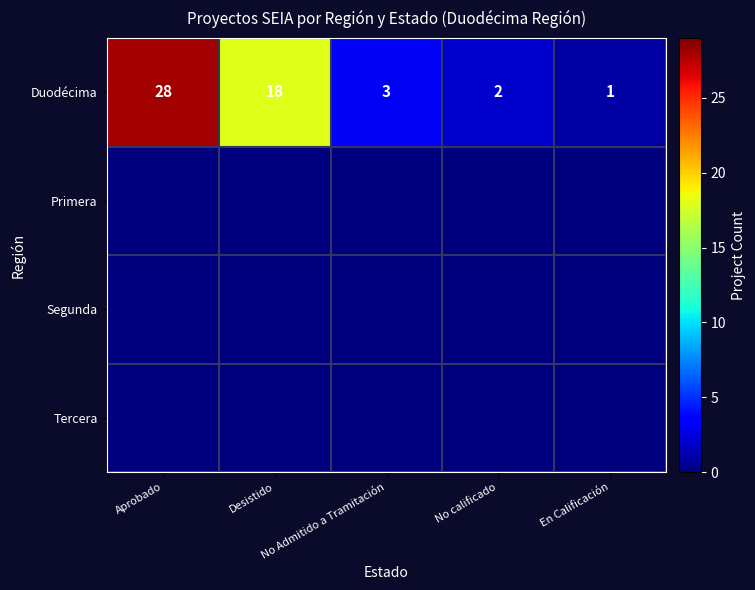

What is the difference between the maximum and minimum values in the Duodécima series?

27